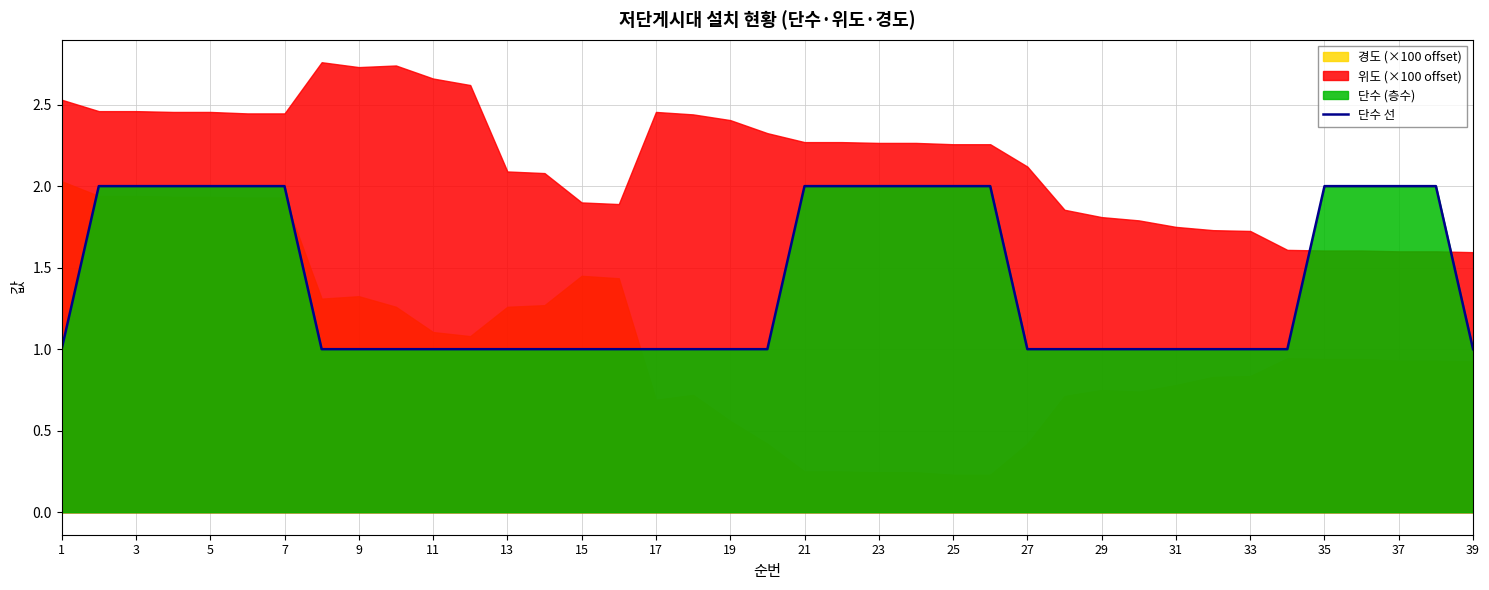

True or false: the data has more than 1 interior local peaks.

False